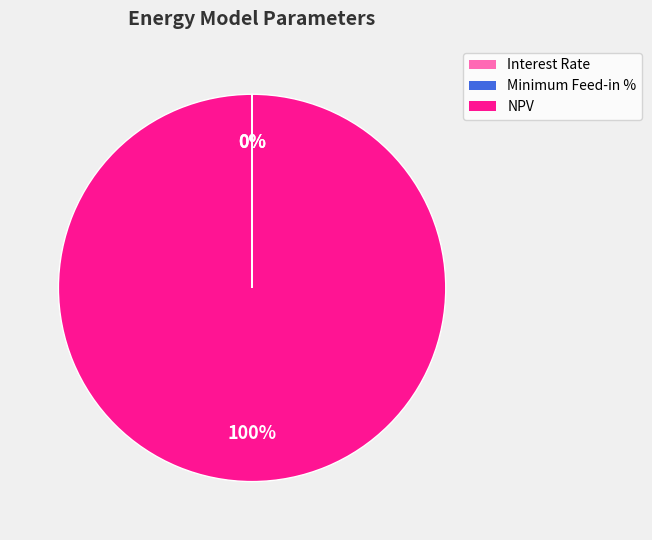

To the nearest percent, what portion does NPV represent?

100%